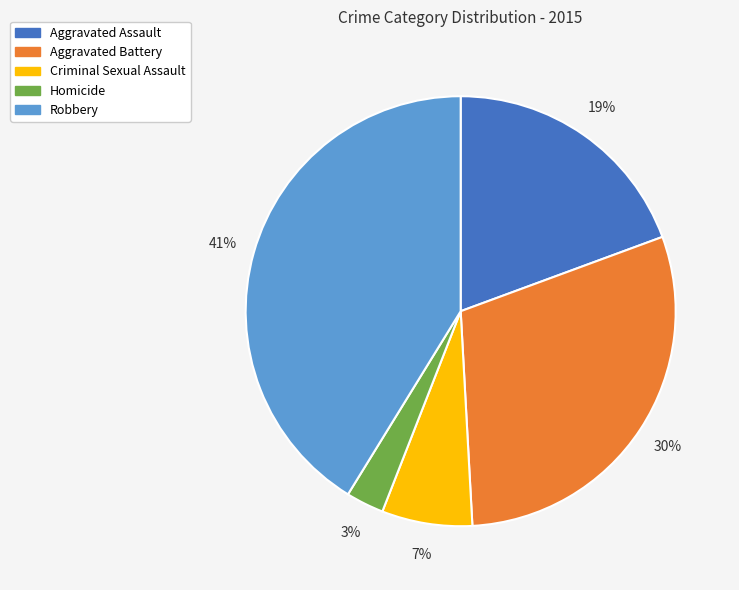

Which category has the smallest portion of the pie?

Homicide